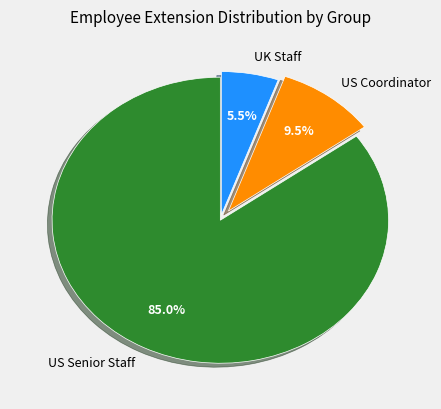

Approximately how many times larger is the value at US Coordinator compared to UK Staff?

1.7